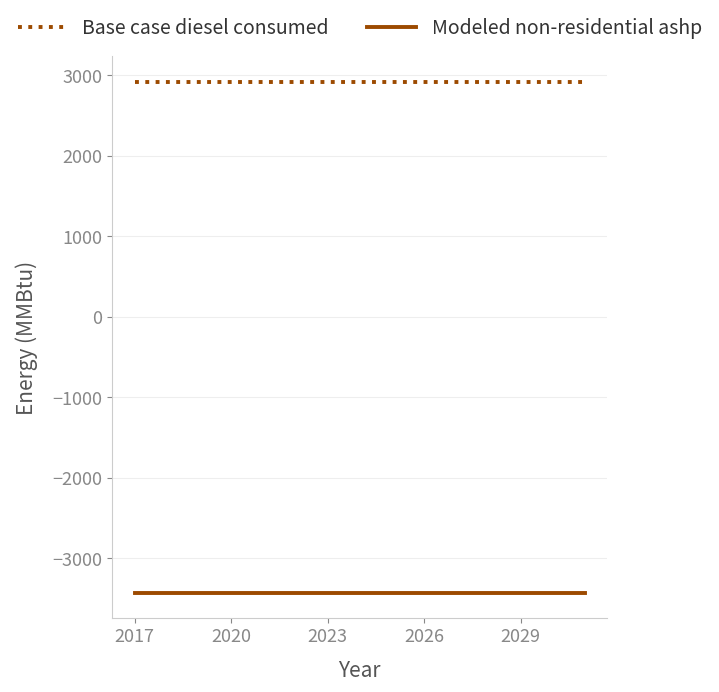

List the series in order of their peak value, highest first.

Base case diesel consumed, Modeled non-residential ashp